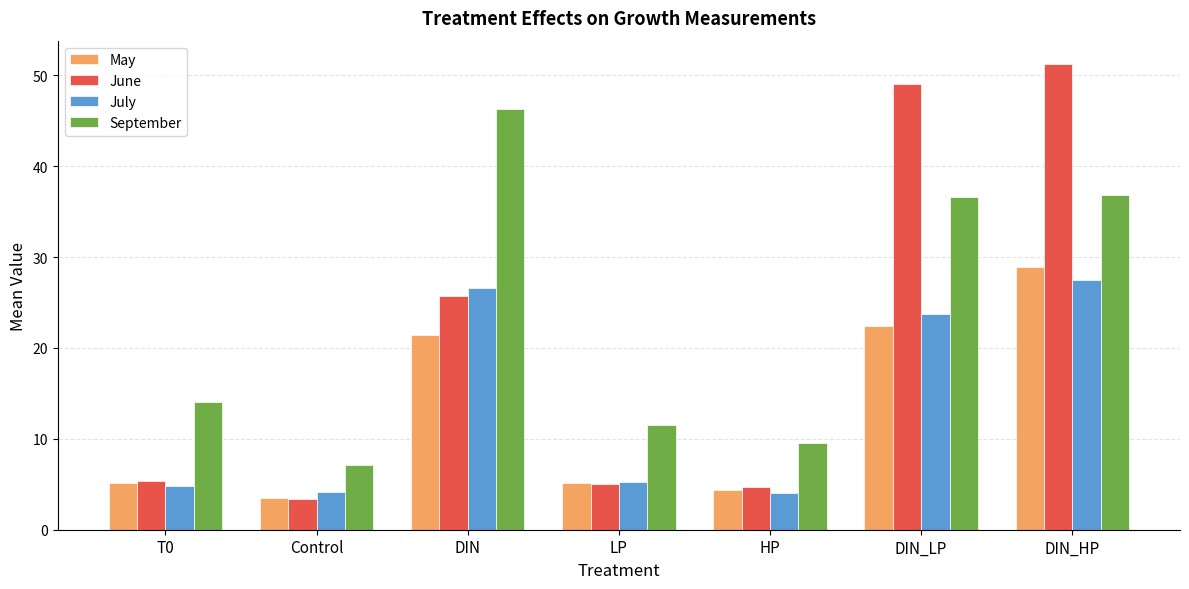

Which series has the largest total across all categories?

September